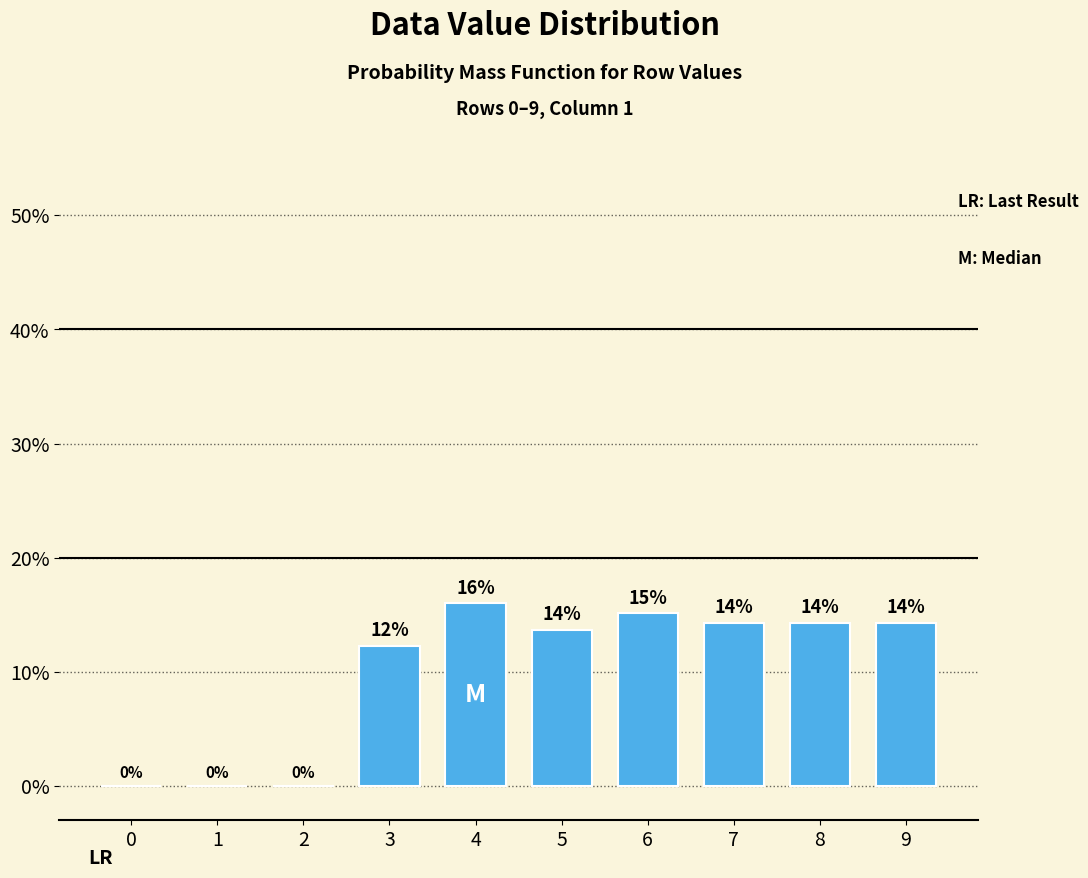

Between 2 and 1, which is larger?

2